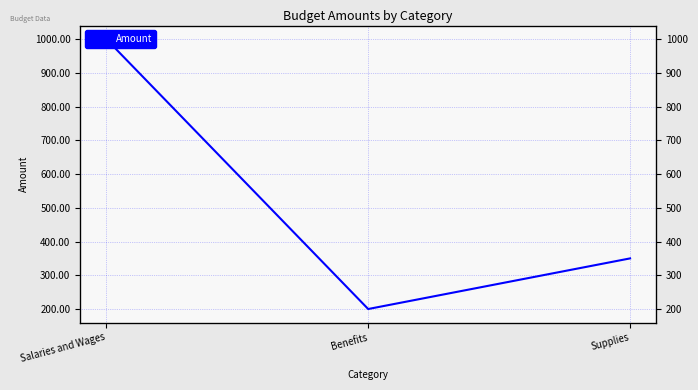

What is the ratio of the value at Salaries and Wages to the value at Benefits?

5.0